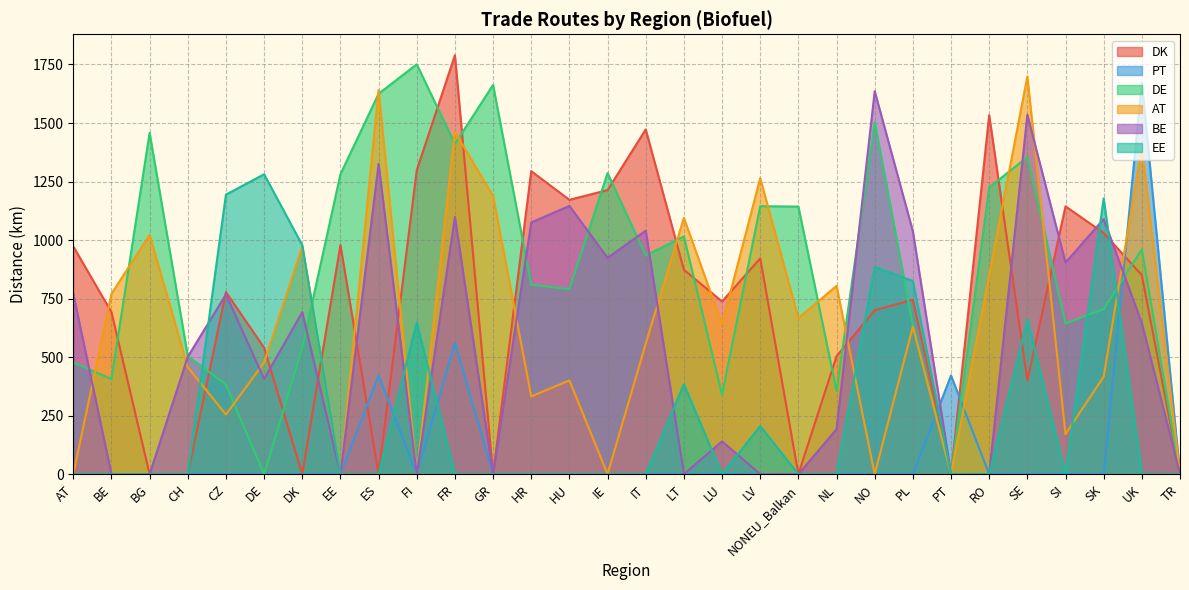

Rank the series at RO from highest to lowest value.

DK, DE, AT, PT, BE, EE